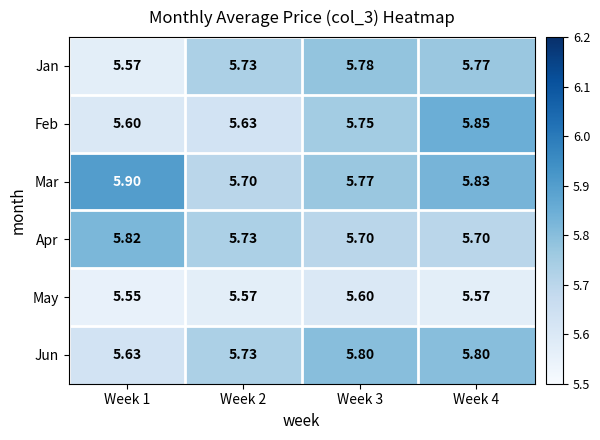

Which series has the widest spread of values?

Feb